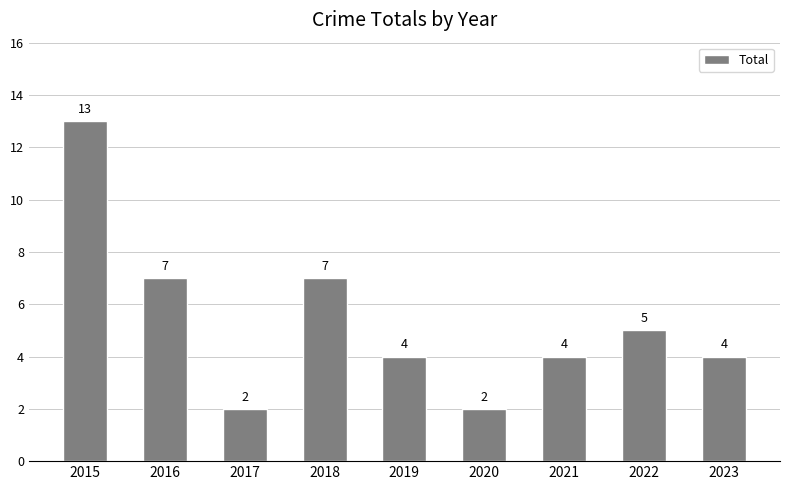

What is the sum of all values?

48